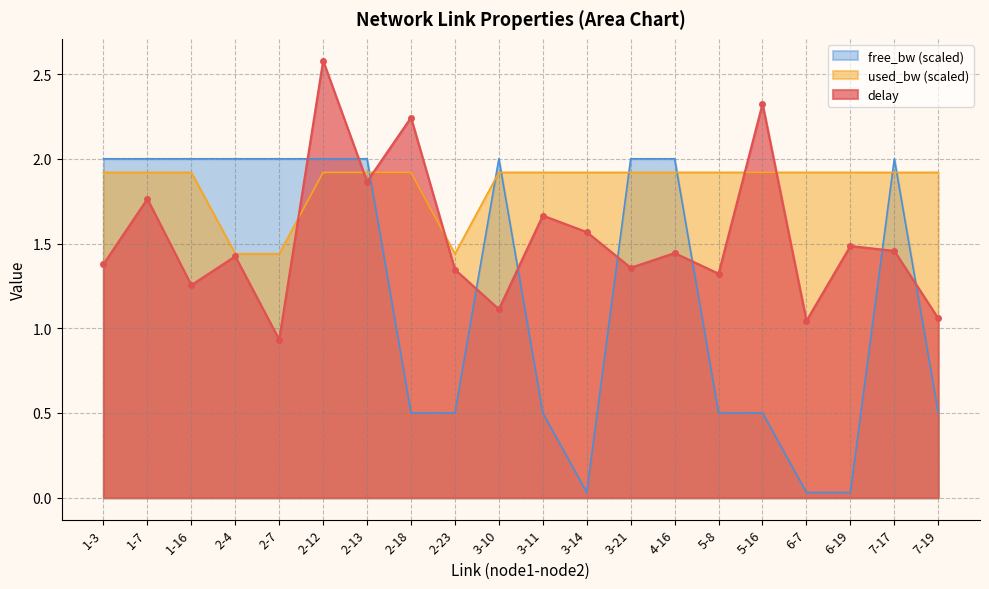

Rank the series by their average value, from lowest to highest.

free_bw (scaled), delay, used_bw (scaled)